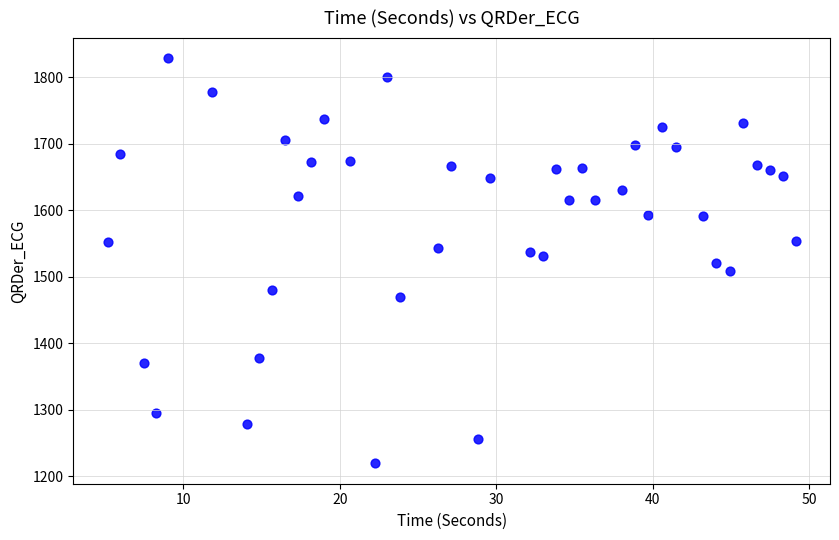

What is the range of X values (max minus min)?

43.9